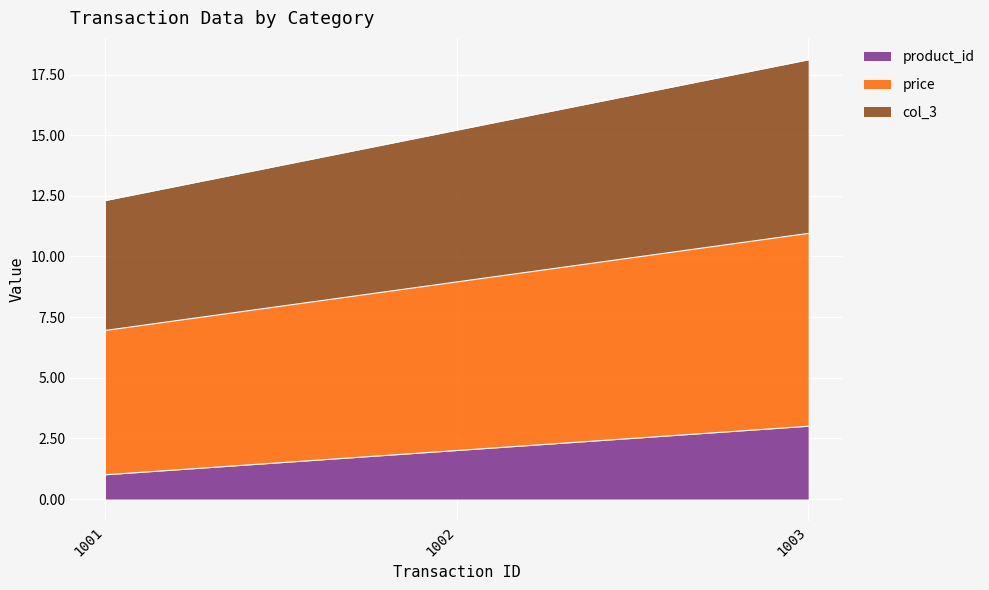

What are all the series names shown in the legend?

product_id, price, col_3